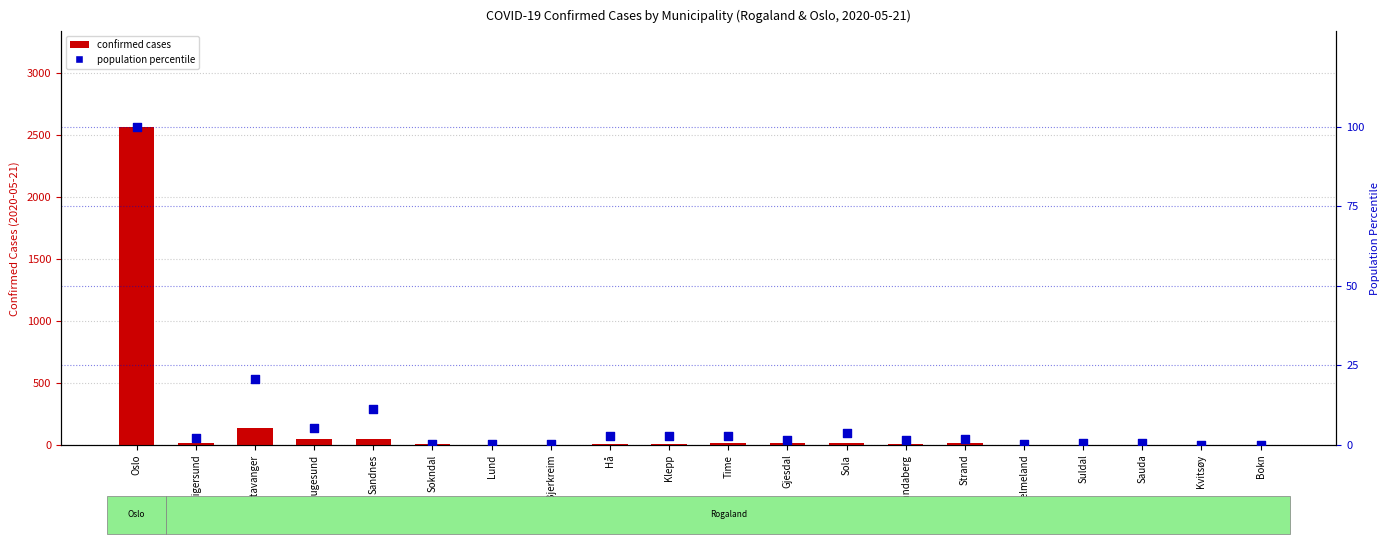

Which series reaches the maximum Y coordinate?

confirmed cases